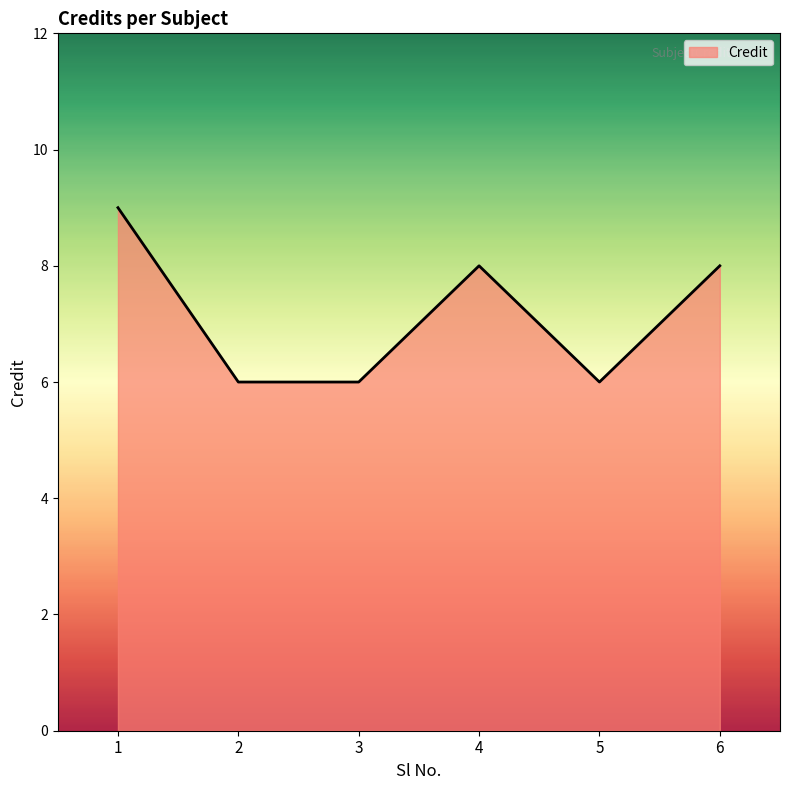

What is the average value?

7